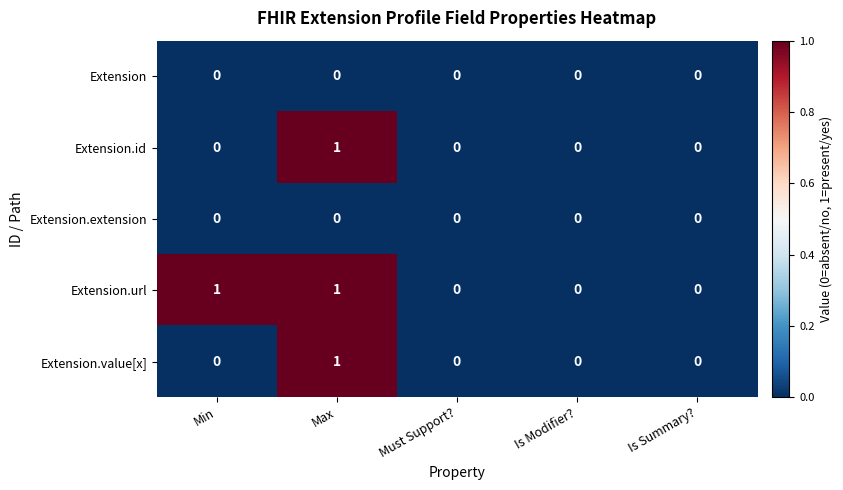

At which category is the sum across all series the highest?

Max